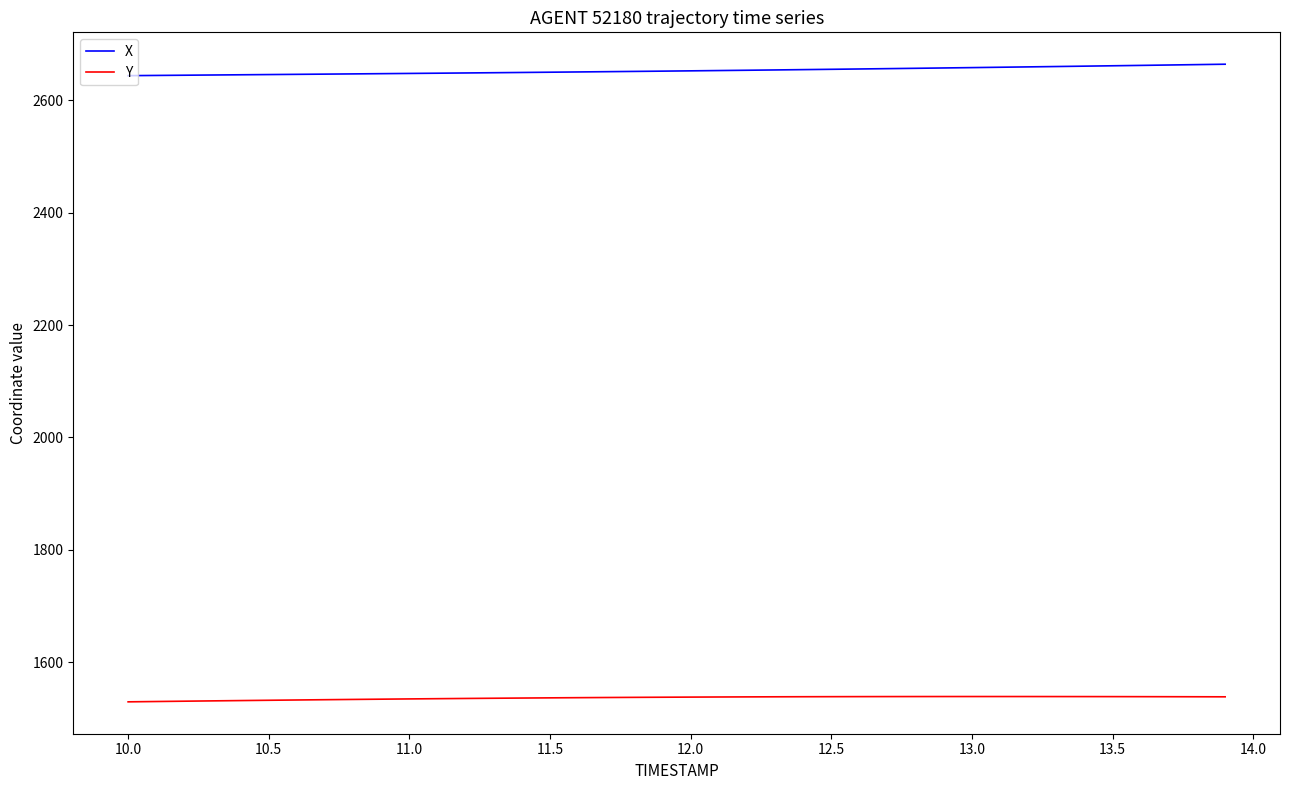

What is the maximum value for Y?

1538.5